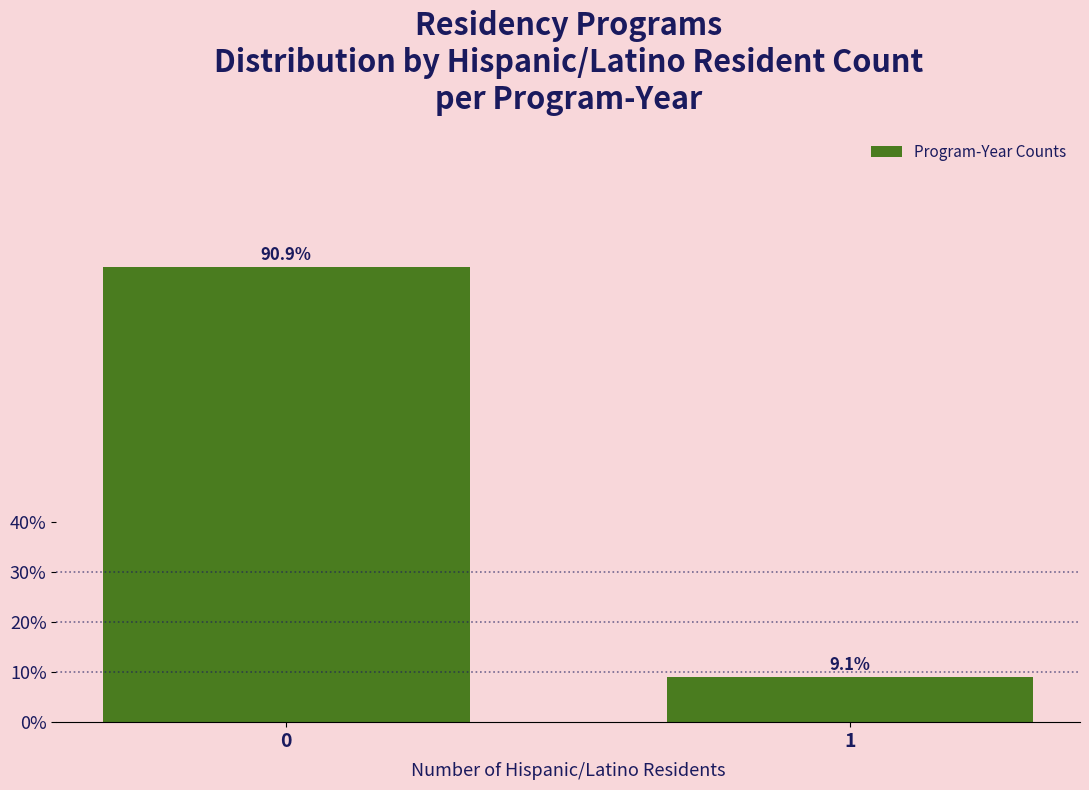

What is the difference between the maximum and minimum values?

0.8